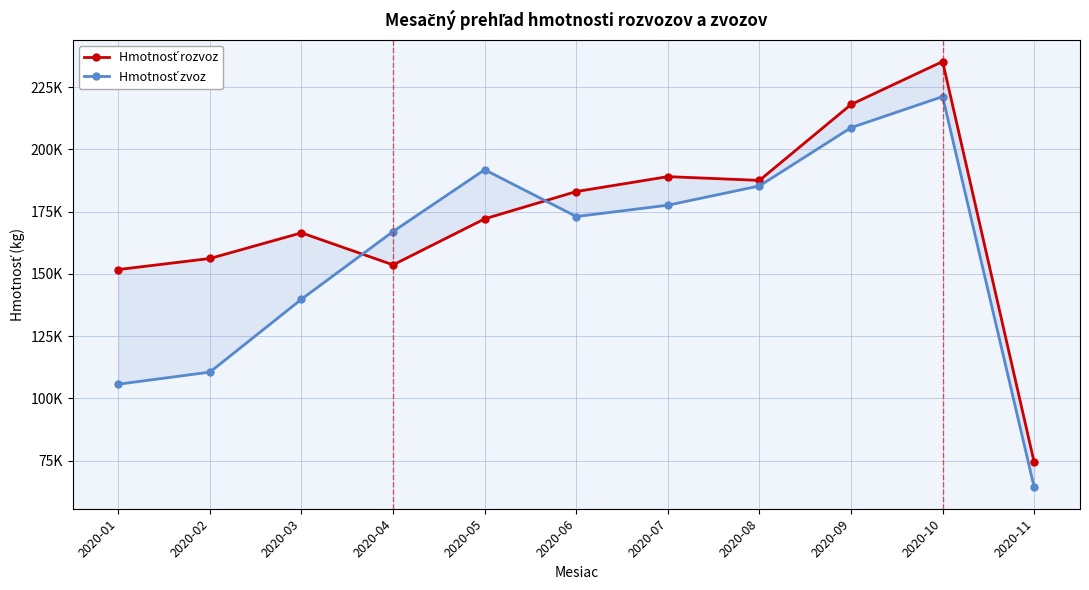

What is the sum of the Hmotnosť zvoz values at 2020-10 and 2020-07?

398813.2